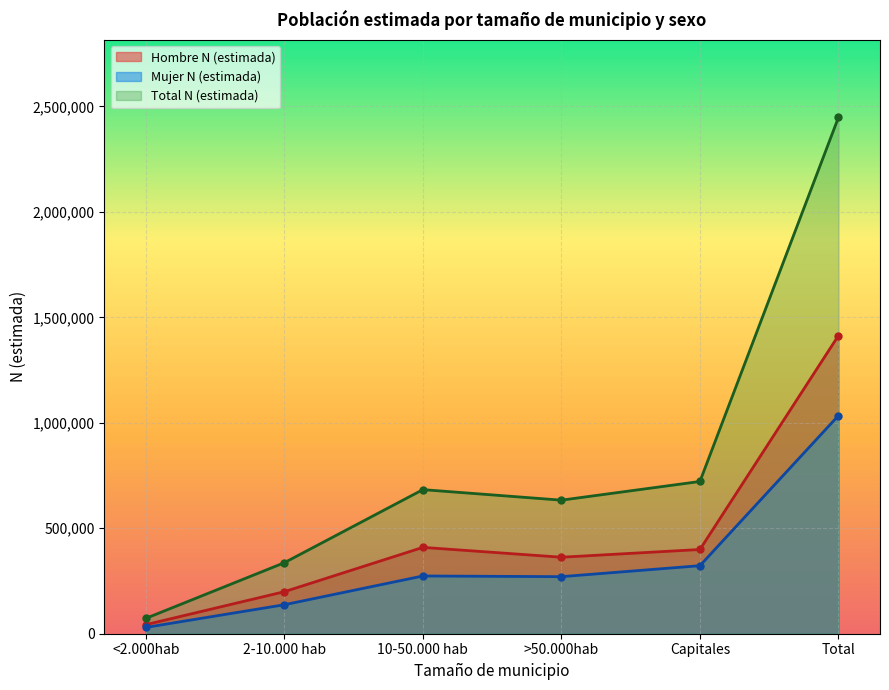

What is the spread (max minus min) of values at >50.000hab?

362704